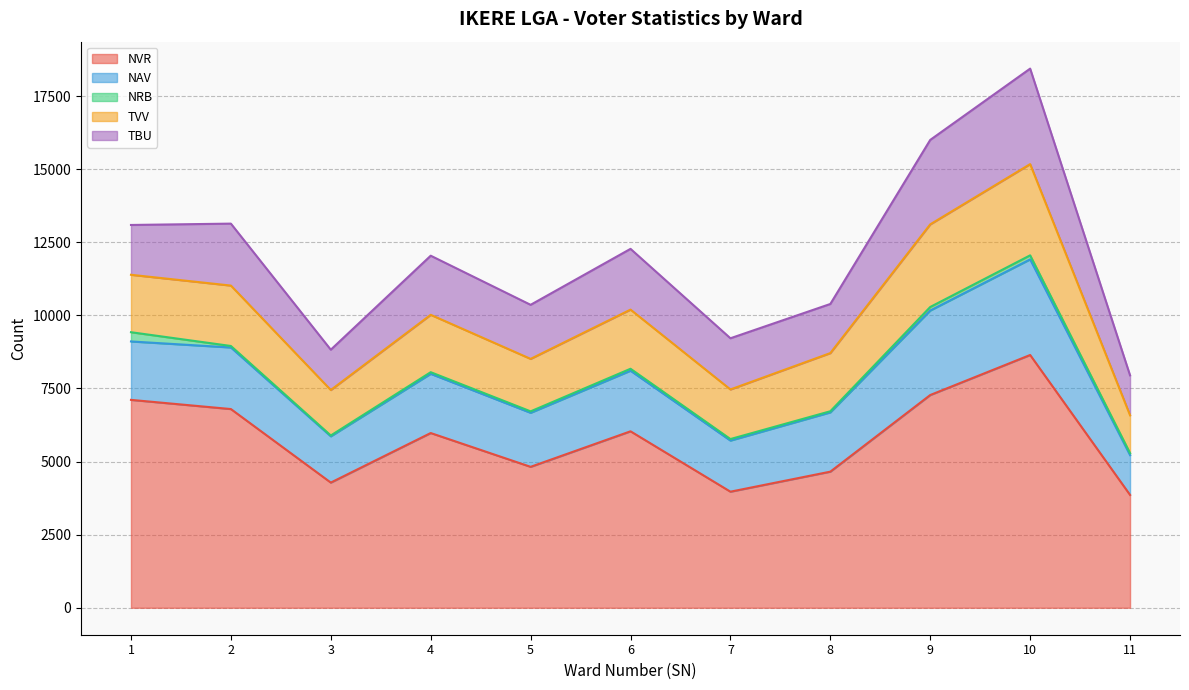

Reading right to left, what are all the values shown in this chart?

NVR: 11=3859	10=8645	9=7276	8=4655	7=3970	6=6035	5=4820	4=5976	3=4281	2=6796	1=7110
NAV: 11=1362	10=3270	9=2890	8=2028	7=1748	6=2073	5=1848	4=2025	3=1583	2=2106	1=1998
NRB: 11=67	10=138	9=121	8=38	7=52	6=66	5=49	4=56	3=28	2=51	1=316
TVV: 11=1295	10=3120	9=2826	8=1989	7=1696	6=2023	5=1795	4=1962	3=1555	2=2066	1=1964
TBU: 11=1366	10=3266	9=2888	8=1680	7=1751	6=2078	5=1849	4=2022	3=1379	2=2119	1=1704